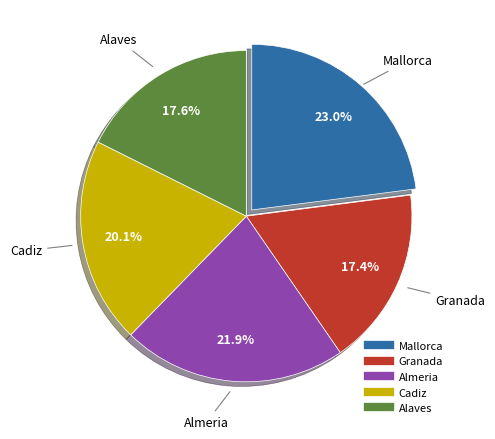

What is the largest slice in the pie chart?

Mallorca